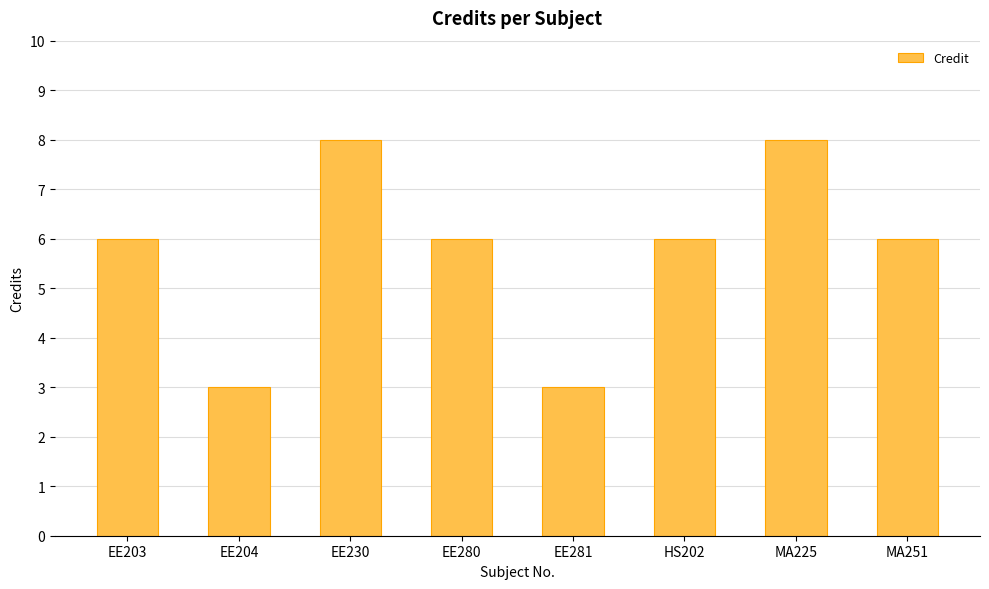

Are the bars horizontal?

No